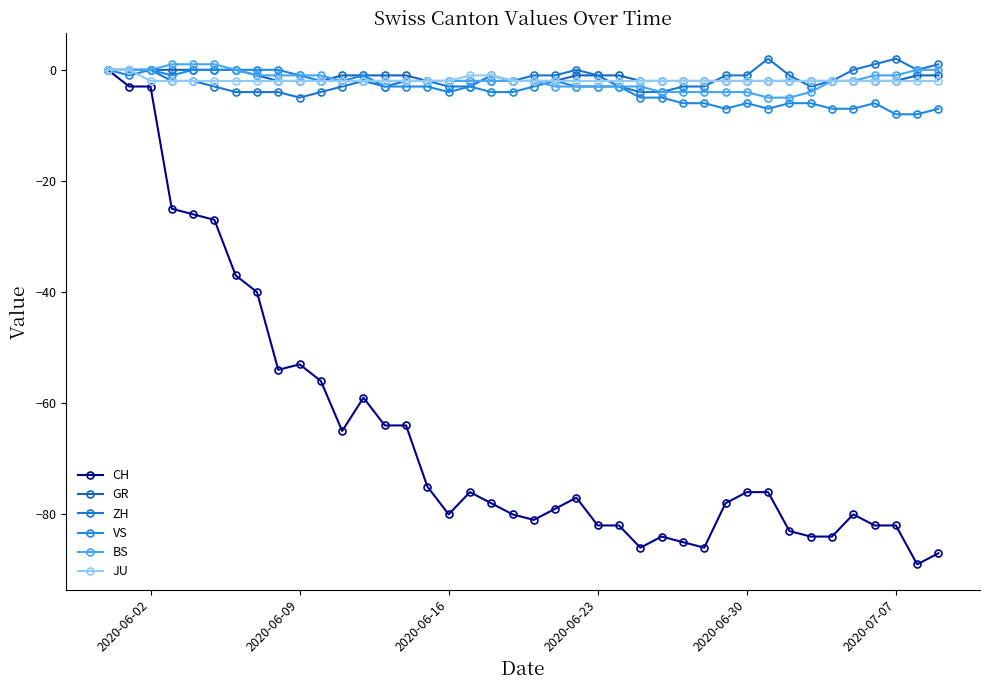

Which series ends up on top after the final intersection of BS and ZH?

ZH